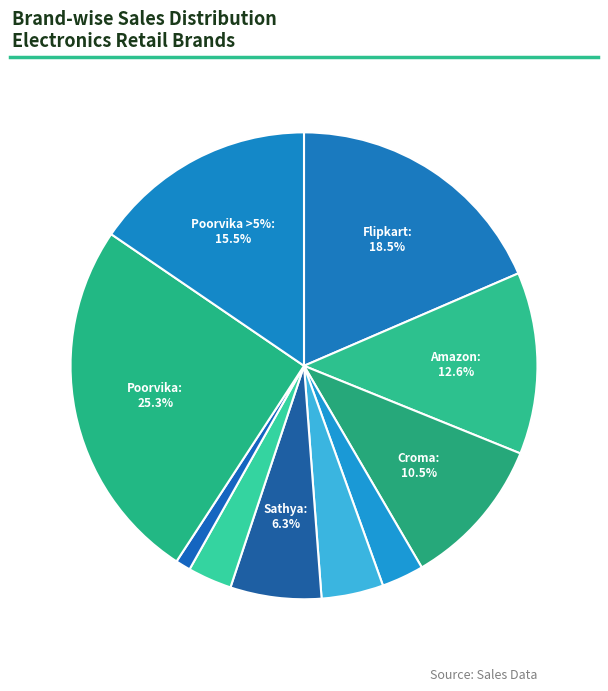

Do Flipkart and Poorvika >5% together represent more than half of the pie?

No